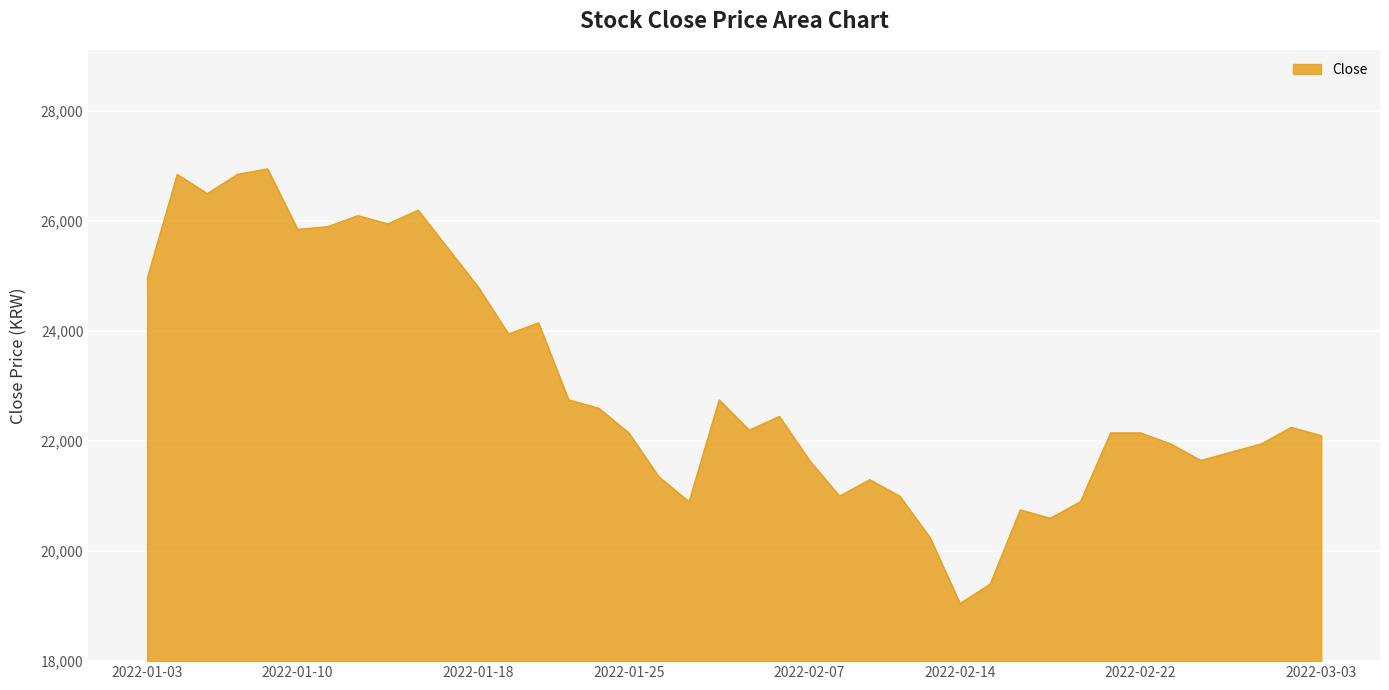

What is the smallest value displayed?

19050